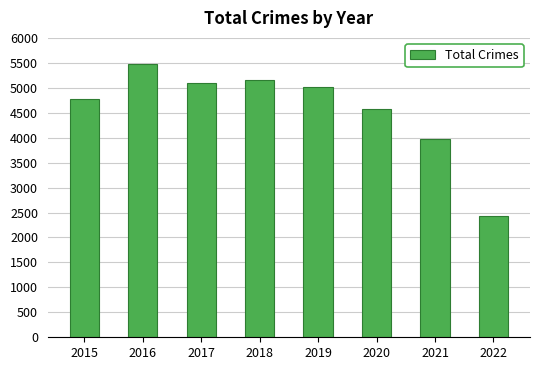

Reading right to left, list all the values displayed in this chart.

2022=2433	2021=3971	2020=4578	2019=5008	2018=5162	2017=5095	2016=5481	2015=4771